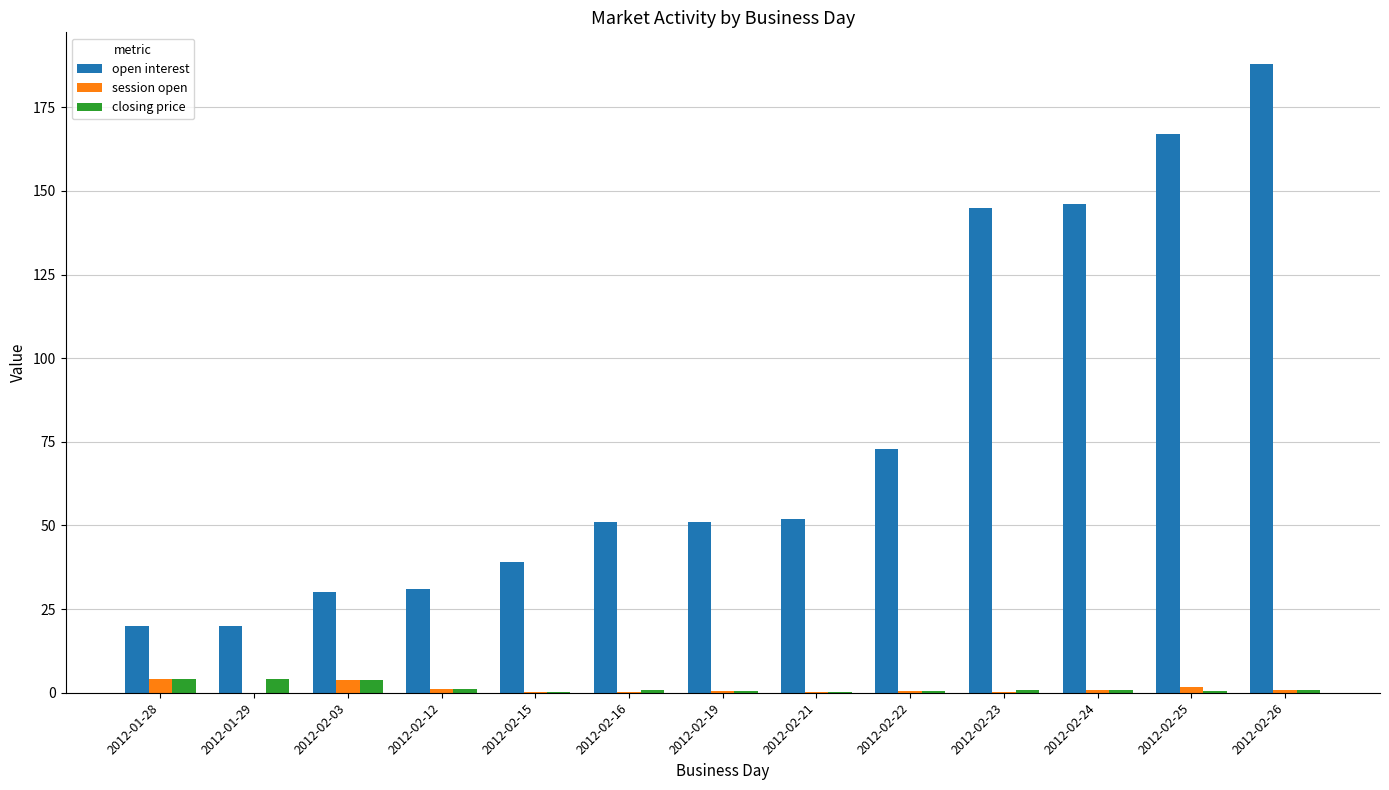

What is the spread (max minus min) of values at 2012-02-22?

72.4